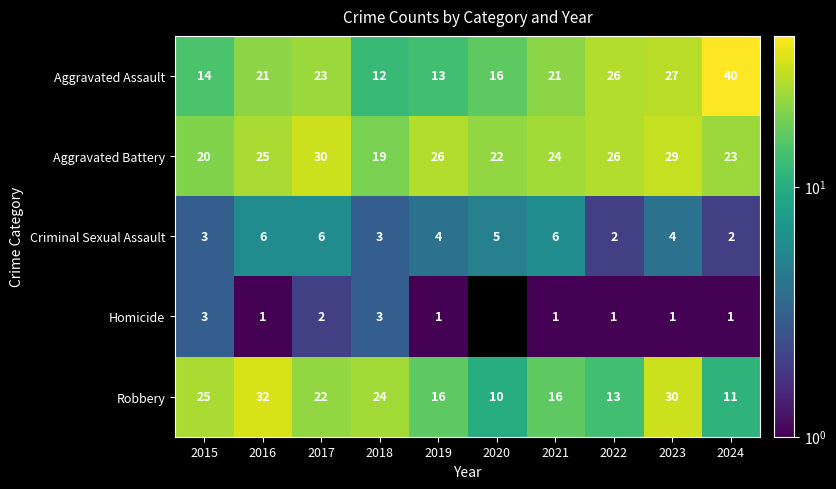

What is the difference between the highest and lowest values at 2019?

25